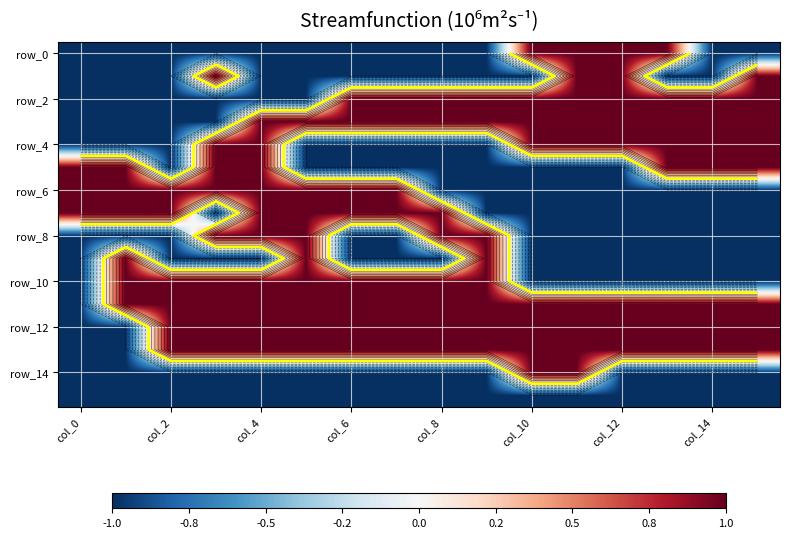

How many values in row_14 are above zero?

2